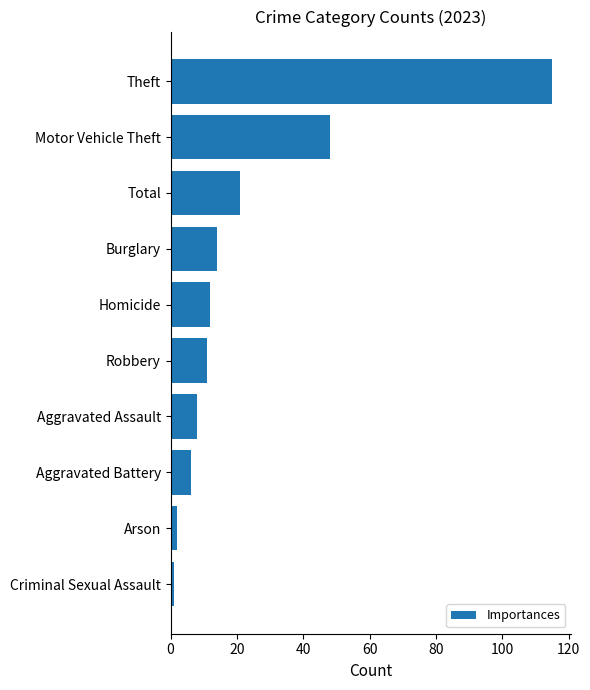

What is the maximum value shown in the chart?

115